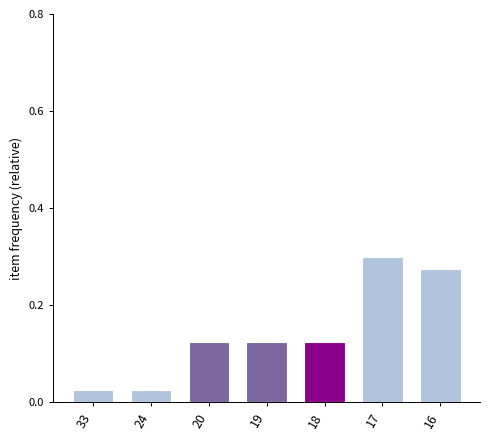

The chart shows a value of 0.2 at 16. True or false?

False